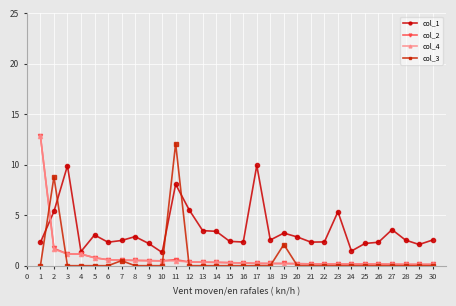

True or false: col_3 has more than 1 points higher than both neighbors.

True